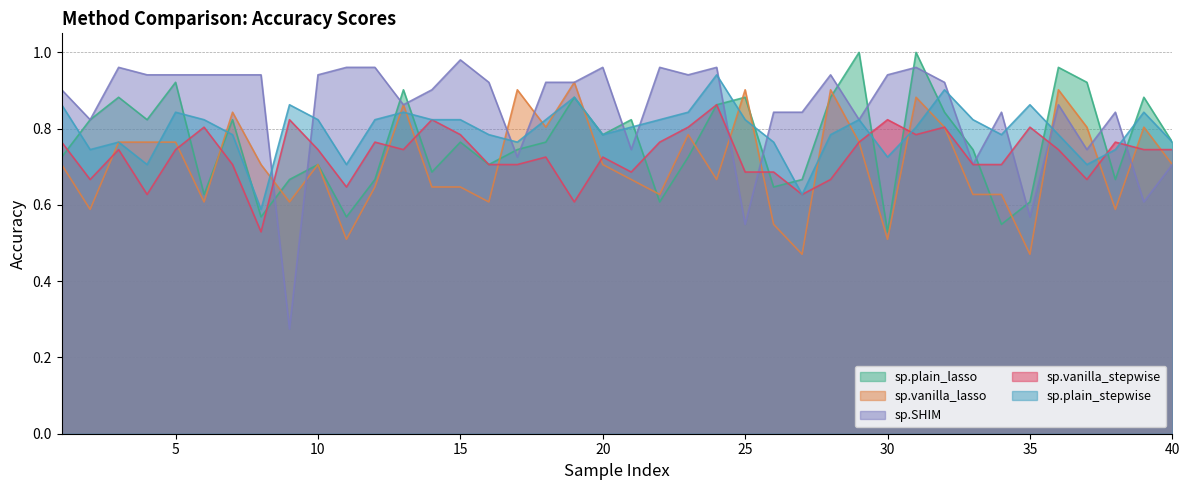

Reading left to right, what are all the values shown in this chart?

sp.plain_lasso: 0.7	0.8	0.9	0.8	0.9	0.6	0.8	0.6	0.7	0.7	0.6	0.7	0.9	0.7	0.8	0.7	0.7	0.8	0.9	0.8	0.8	0.6	0.7	0.9	0.9	0.6	0.7	0.9	1.0	0.5	1.0	0.8	0.7	0.5	0.6	1.0	0.9	0.7	0.9	0.8
sp.vanilla_lasso: 0.7	0.6	0.8	0.8	0.8	0.6	0.8	0.7	0.6	0.7	0.5	0.6	0.9	0.6	0.6	0.6	0.9	0.8	0.9	0.7	0.7	0.6	0.8	0.7	0.9	0.5	0.5	0.9	0.8	0.5	0.9	0.8	0.6	0.6	0.5	0.9	0.8	0.6	0.8	0.7
sp.SHIM: 0.9	0.8	1.0	0.9	0.9	0.9	0.9	0.9	0.3	0.9	1.0	1.0	0.9	0.9	1.0	0.9	0.7	0.9	0.9	1.0	0.7	1.0	0.9	1.0	0.5	0.8	0.8	0.9	0.8	0.9	1.0	0.9	0.7	0.8	0.6	0.9	0.7	0.8	0.6	0.7
sp.vanilla_stepwise: 0.8	0.7	0.7	0.6	0.7	0.8	0.7	0.5	0.8	0.7	0.6	0.8	0.7	0.8	0.8	0.7	0.7	0.7	0.6	0.7	0.7	0.8	0.8	0.9	0.7	0.7	0.6	0.7	0.8	0.8	0.8	0.8	0.7	0.7	0.8	0.7	0.7	0.8	0.7	0.7
sp.plain_stepwise: 0.9	0.7	0.8	0.7	0.8	0.8	0.8	0.6	0.9	0.8	0.7	0.8	0.8	0.8	0.8	0.8	0.8	0.8	0.9	0.8	0.8	0.8	0.8	0.9	0.8	0.8	0.6	0.8	0.8	0.7	0.8	0.9	0.8	0.8	0.9	0.8	0.7	0.7	0.8	0.8